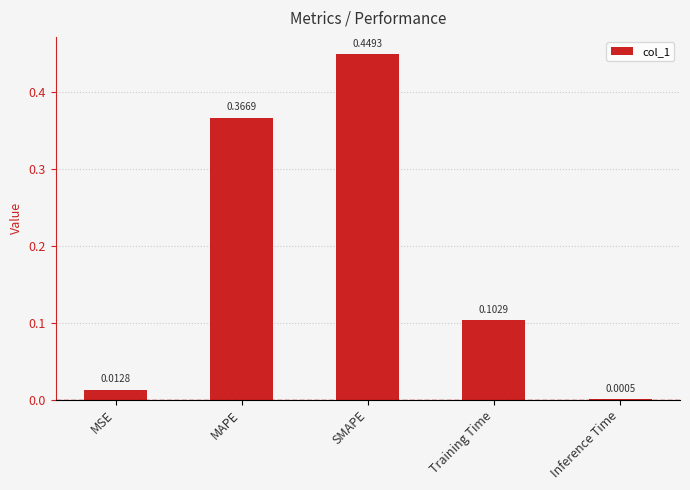

What is the change in value from MSE to Training Time?

+0.1